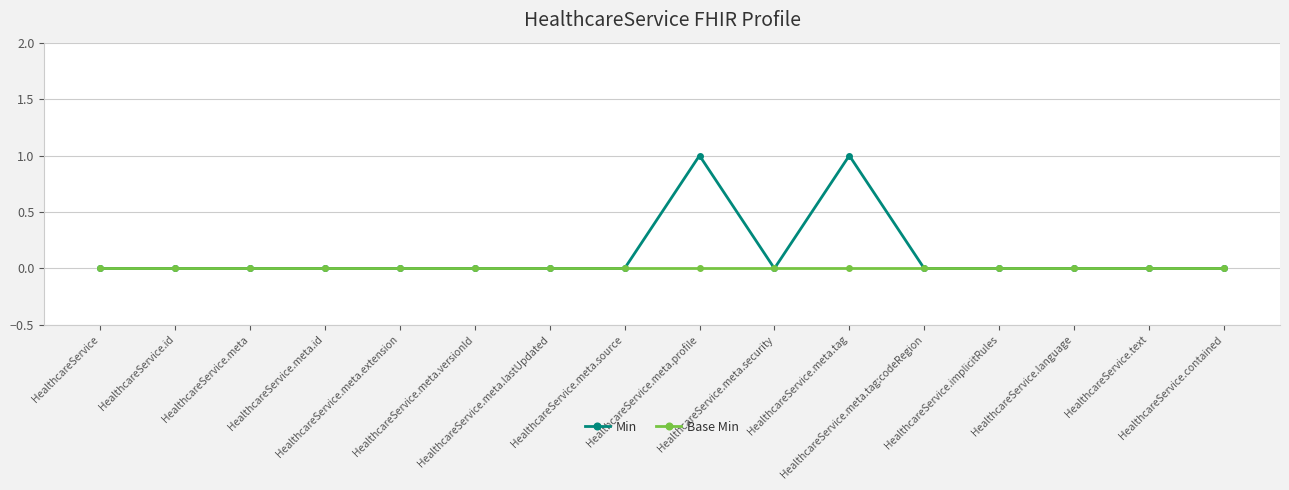

Reading left to right, extract all data points from this chart.

Min: HealthcareService=0	HealthcareService.id=0	HealthcareService.meta=0	HealthcareService.meta.id=0	HealthcareService.meta.extension=0	HealthcareService.meta.versionId=0	HealthcareService.meta.lastUpdated=0	HealthcareService.meta.source=0	HealthcareService.meta.profile=1	HealthcareService.meta.security=0	HealthcareService.meta.tag=1	HealthcareService.meta.tag:codeRegion=0	HealthcareService.implicitRules=0	HealthcareService.language=0	HealthcareService.text=0	HealthcareService.contained=0
Base Min: HealthcareService=0	HealthcareService.id=0	HealthcareService.meta=0	HealthcareService.meta.id=0	HealthcareService.meta.extension=0	HealthcareService.meta.versionId=0	HealthcareService.meta.lastUpdated=0	HealthcareService.meta.source=0	HealthcareService.meta.profile=0	HealthcareService.meta.security=0	HealthcareService.meta.tag=0	HealthcareService.meta.tag:codeRegion=0	HealthcareService.implicitRules=0	HealthcareService.language=0	HealthcareService.text=0	HealthcareService.contained=0